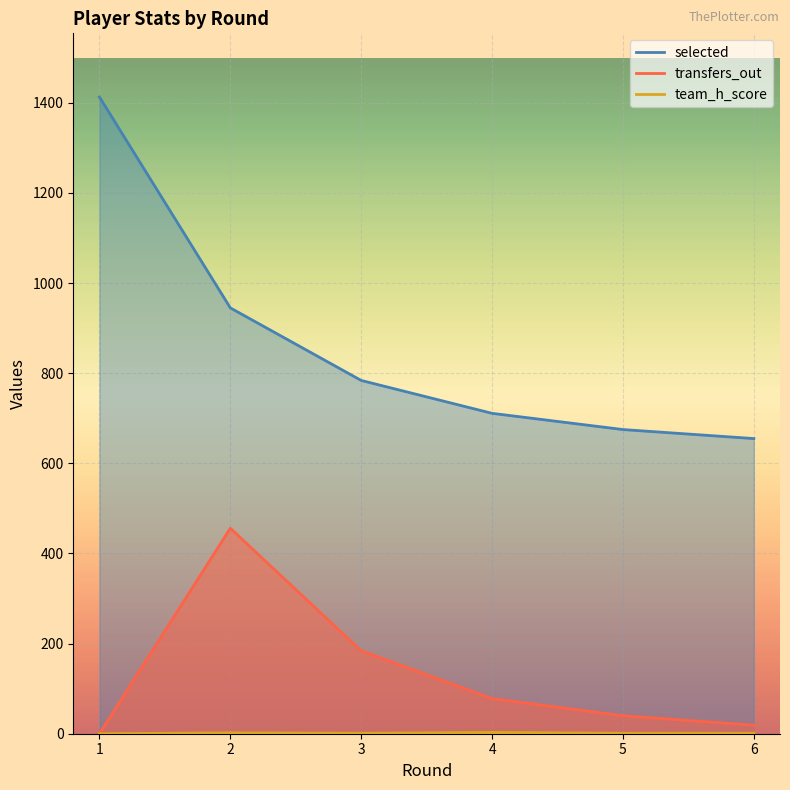

What are all the series names shown in the legend?

selected, transfers_out, team_h_score